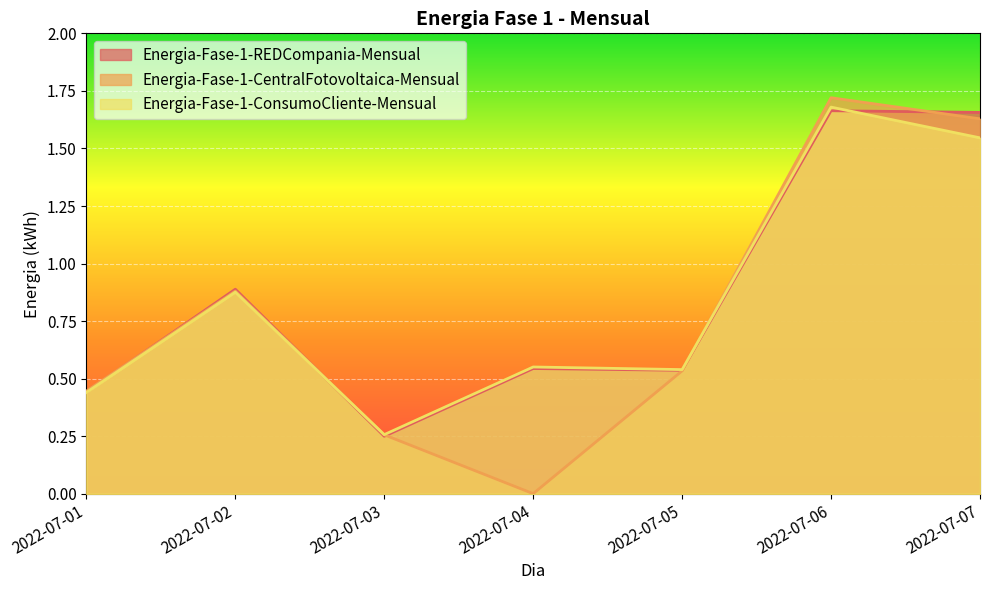

What is the value of the Energia-Fase-1-ConsumoCliente-Mensual point at the 3rd from the left?

0.3